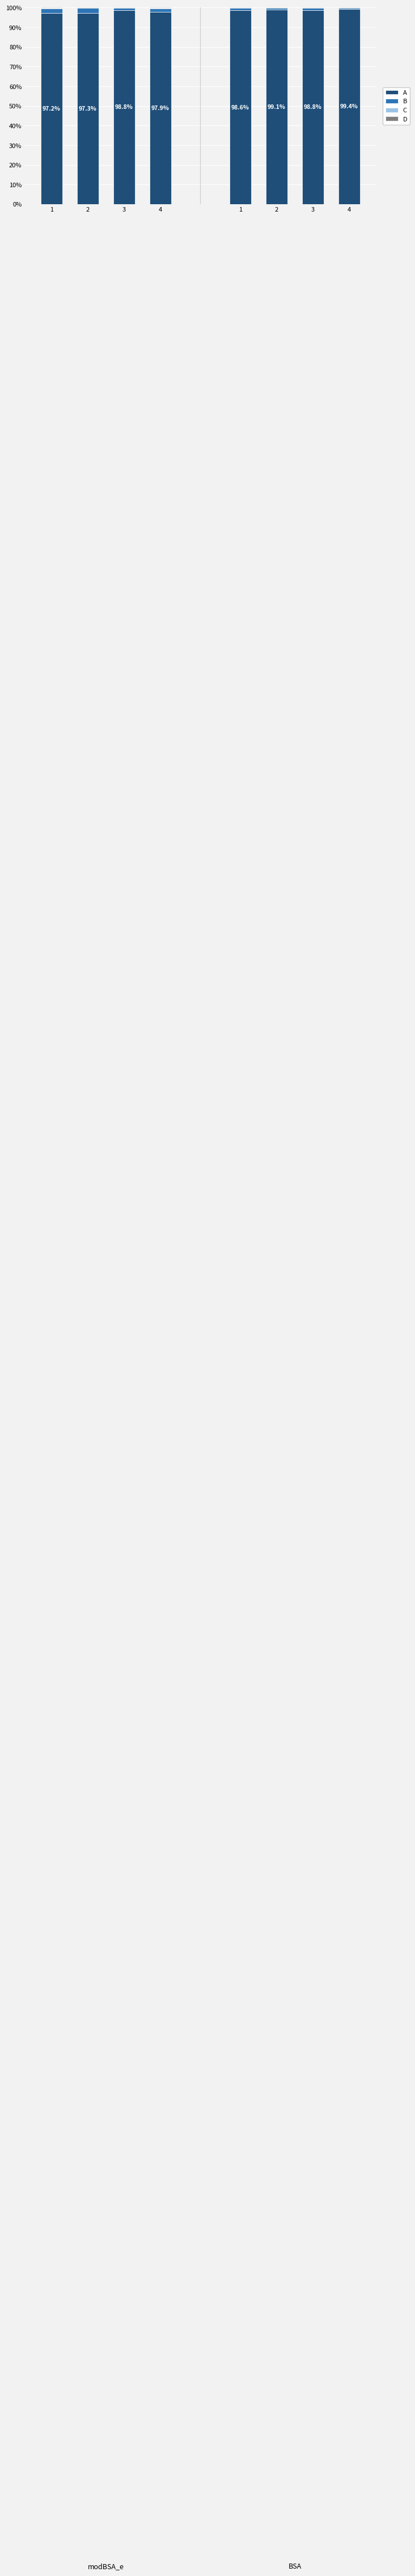

What is the spread (max minus min) of values at 1?

97.1